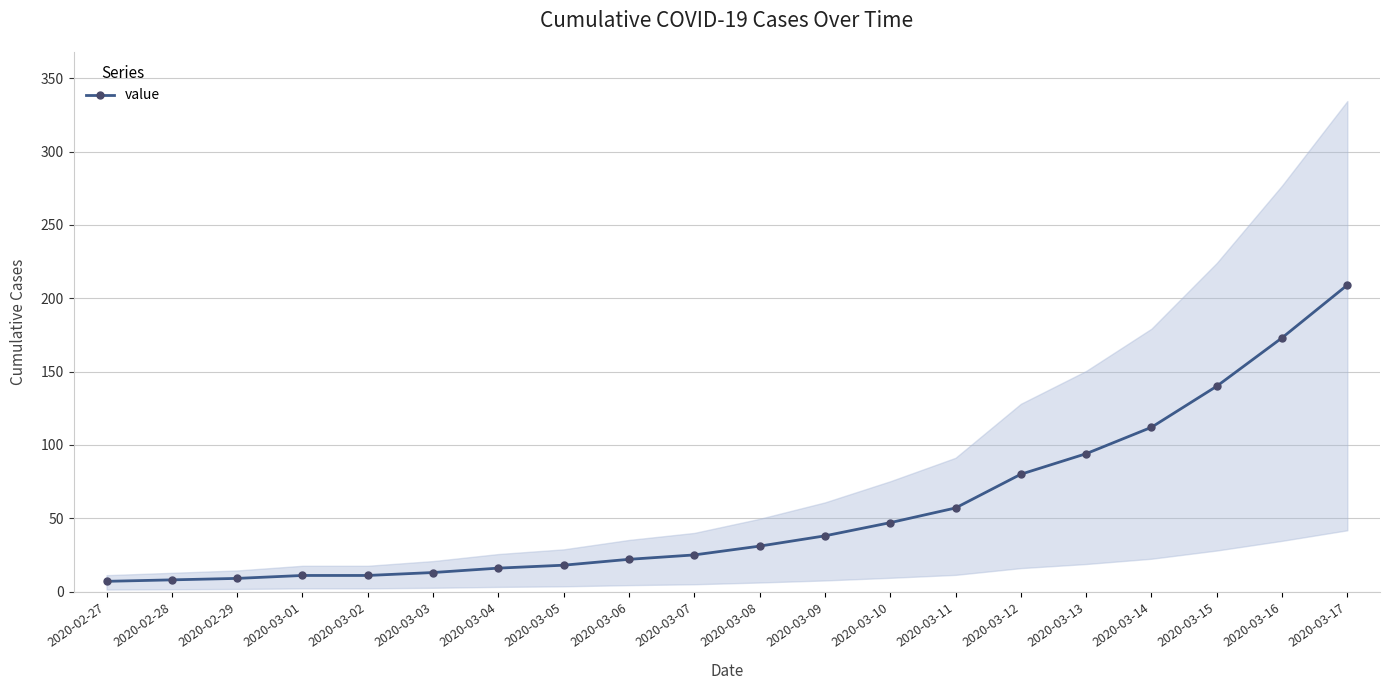

What position from the left is 2020-03-02?

5